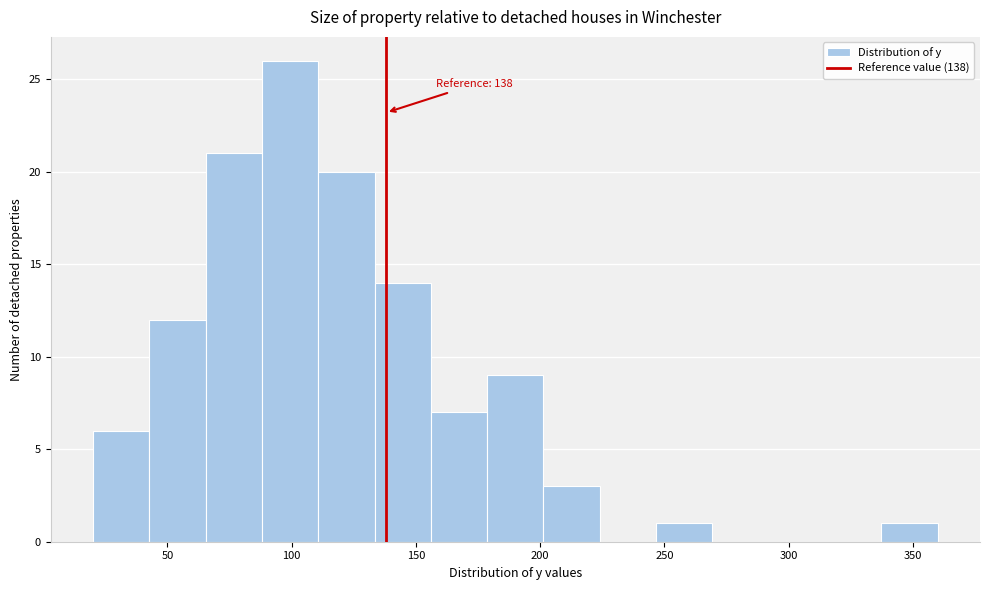

Over which range of the x-axis is the bar tallest?

90 to 110